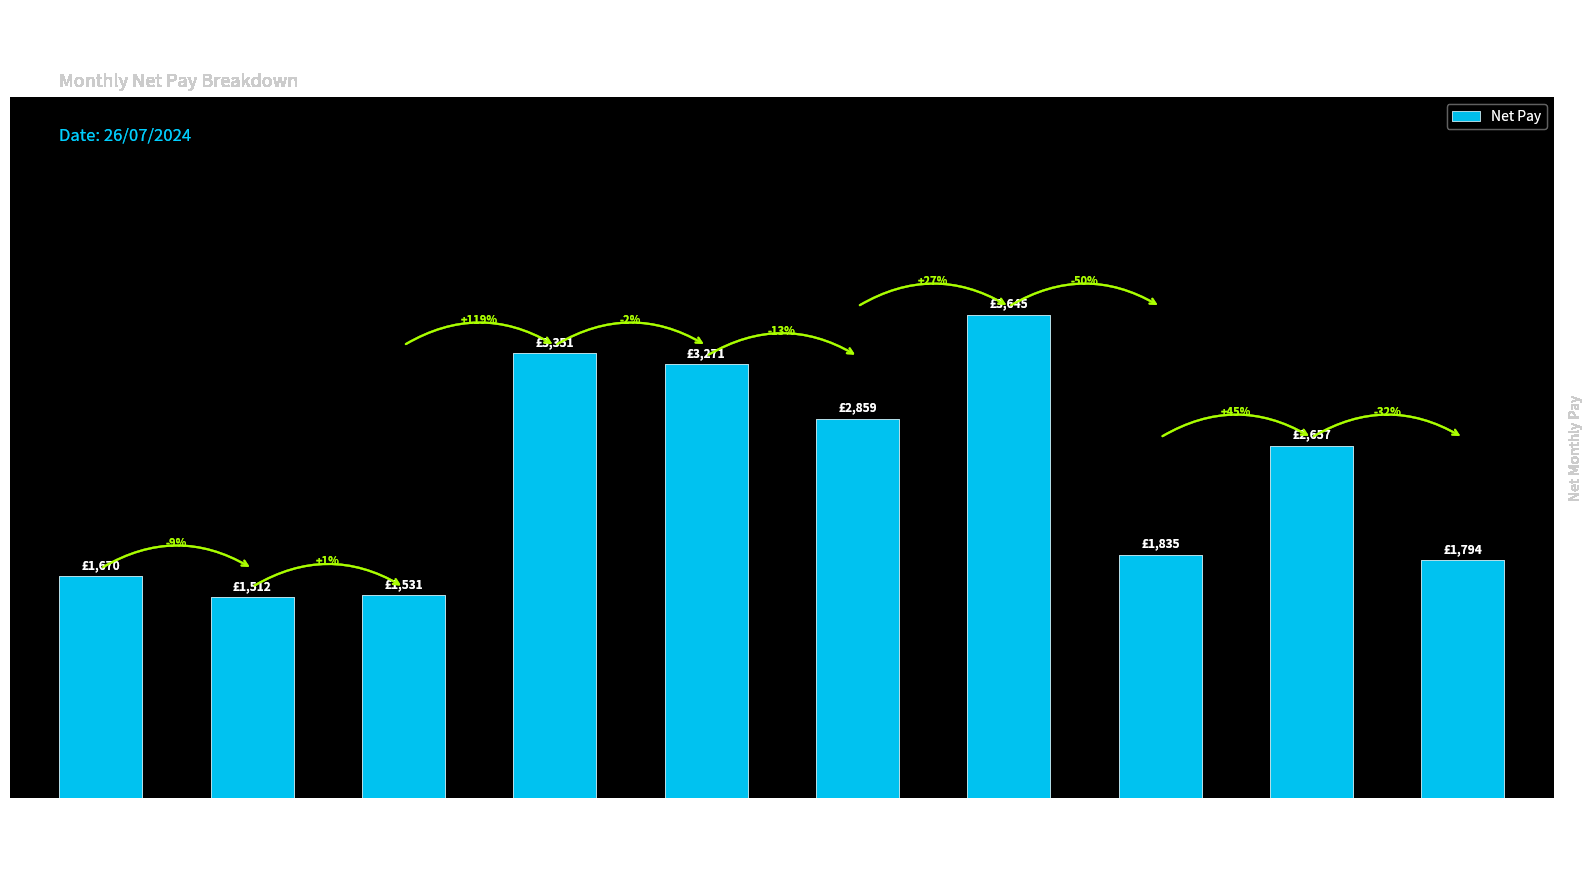

What value does the data have at JONES?

1794.2